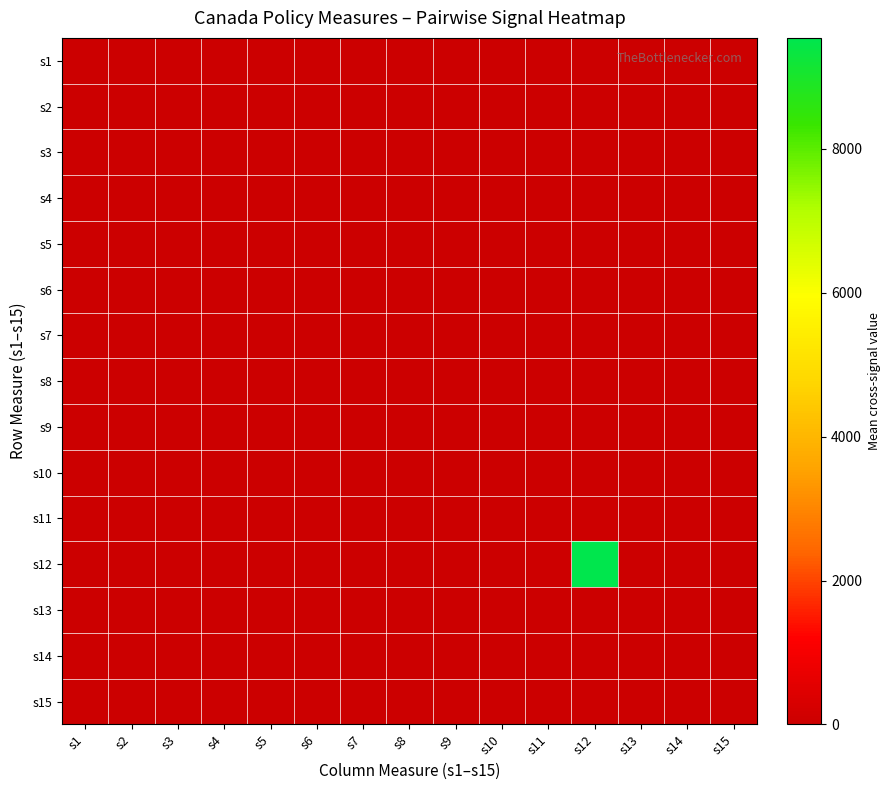

How many distinct data groups are displayed?

15